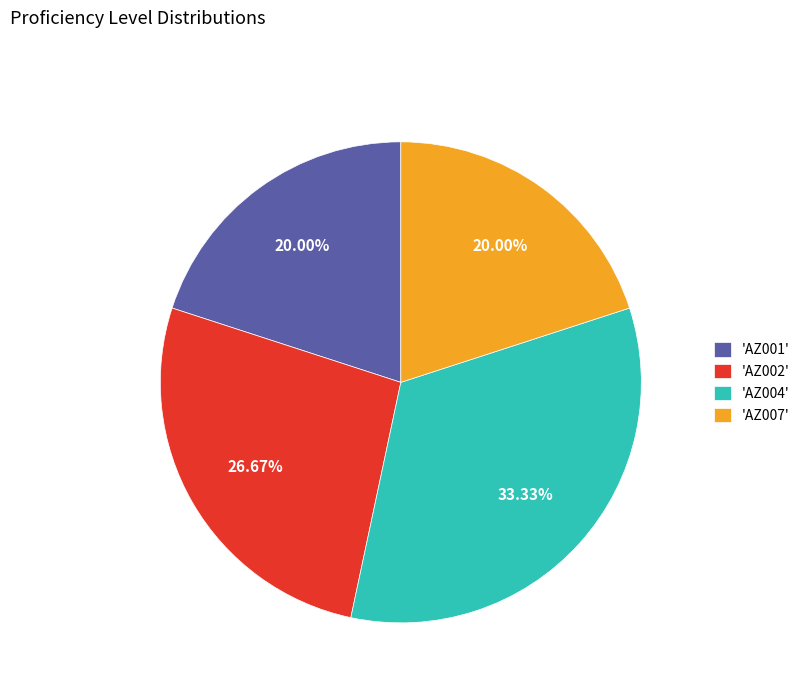

To the nearest percent, what is the average slice percentage?

25%